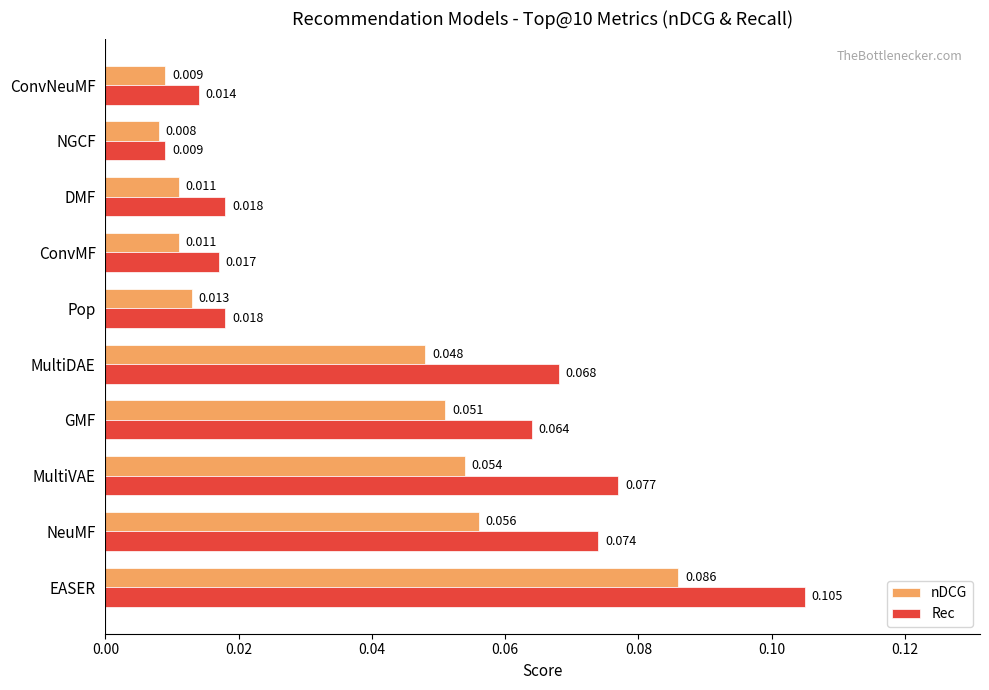

What is the sum of all nDCG values?

0.3